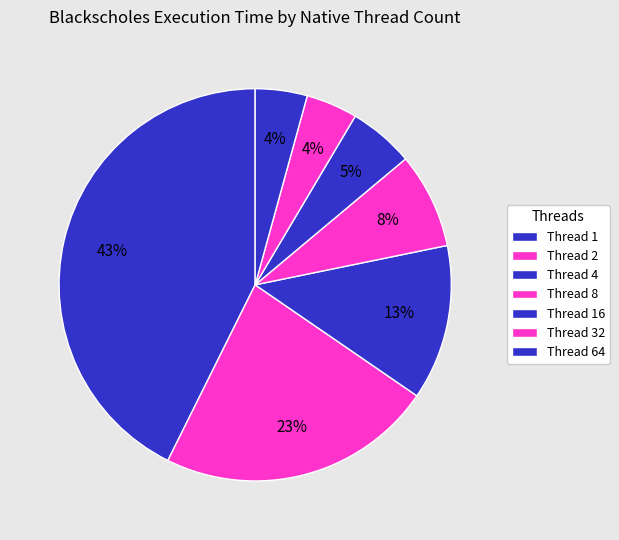

How many slices are in this pie chart?

7